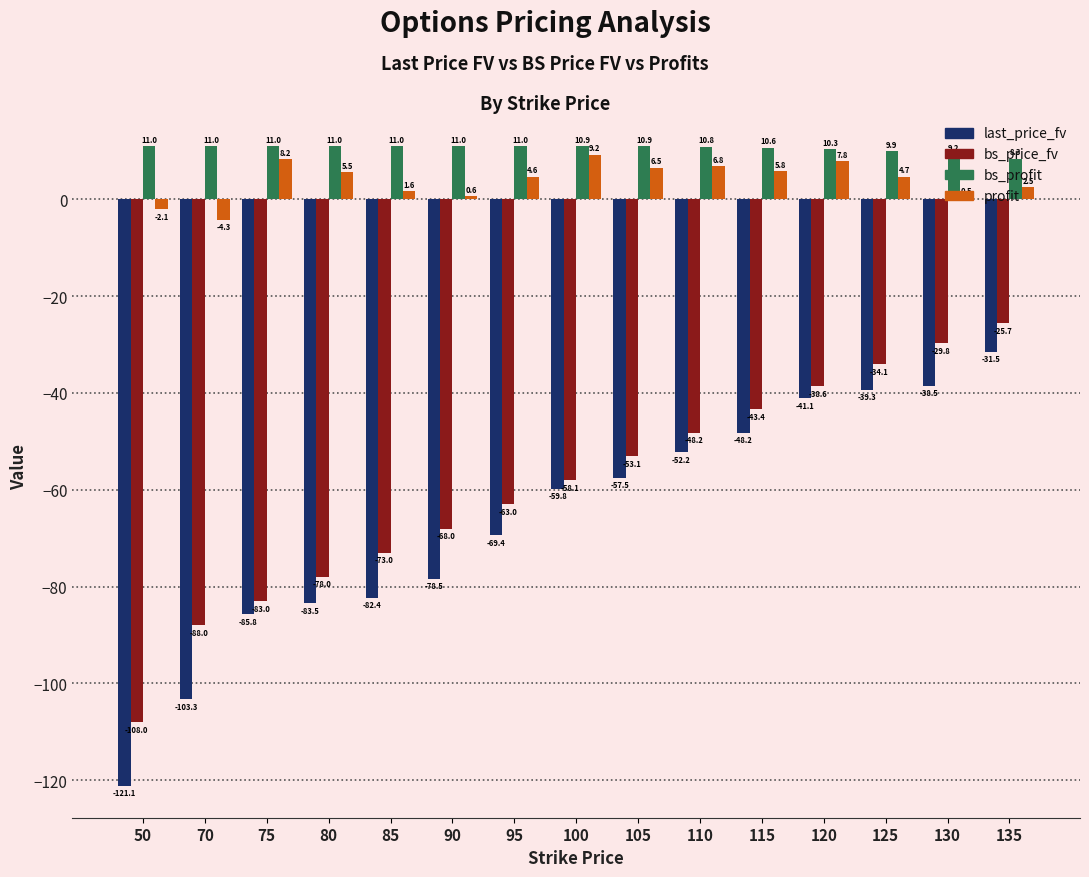

What is the difference between the maximum and minimum values in the last_price_fv series?

89.6